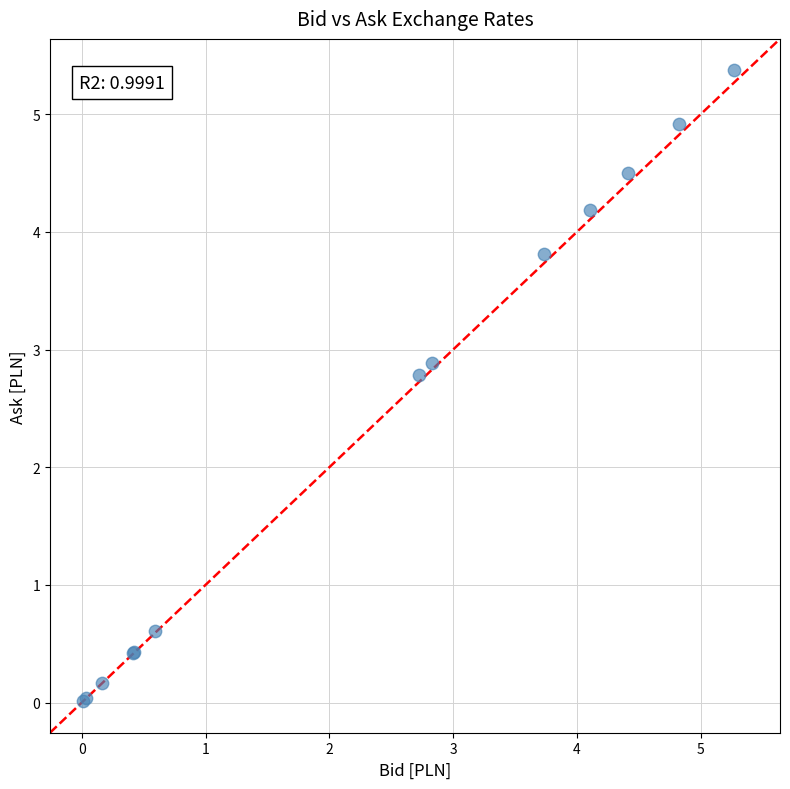

What Y value in the scatter plot is closest to 2?

2.8